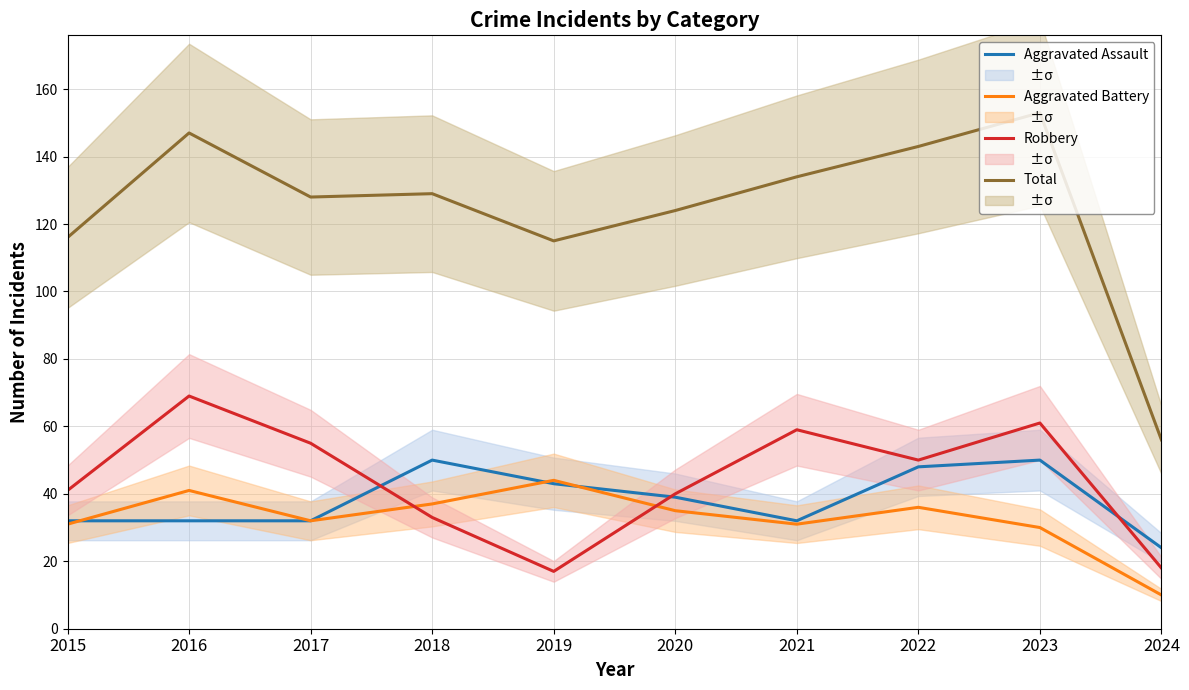

Reading left to right, what are all the values shown in this chart?

Aggravated Assault: 2015=32	2016=32	2017=32	2018=50	2019=43	2020=39	2021=32	2022=48	2023=50	2024=24
Aggravated Battery: 2015=31	2016=41	2017=32	2018=37	2019=44	2020=35	2021=31	2022=36	2023=30	2024=10
Robbery: 2015=41	2016=69	2017=55	2018=33	2019=17	2020=40	2021=59	2022=50	2023=61	2024=18
Total: 2015=116	2016=147	2017=128	2018=129	2019=115	2020=124	2021=134	2022=143	2023=153	2024=56